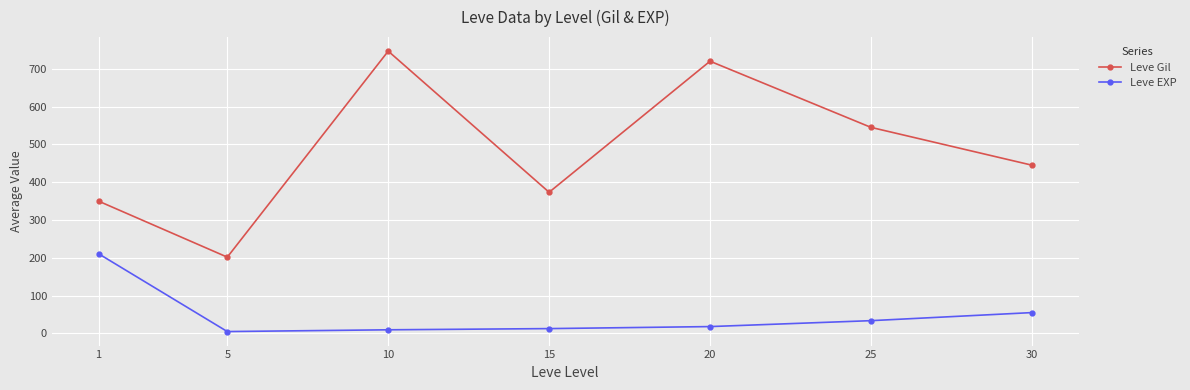

What is the value of the Leve Gil point at the 7th from the left?

445.0